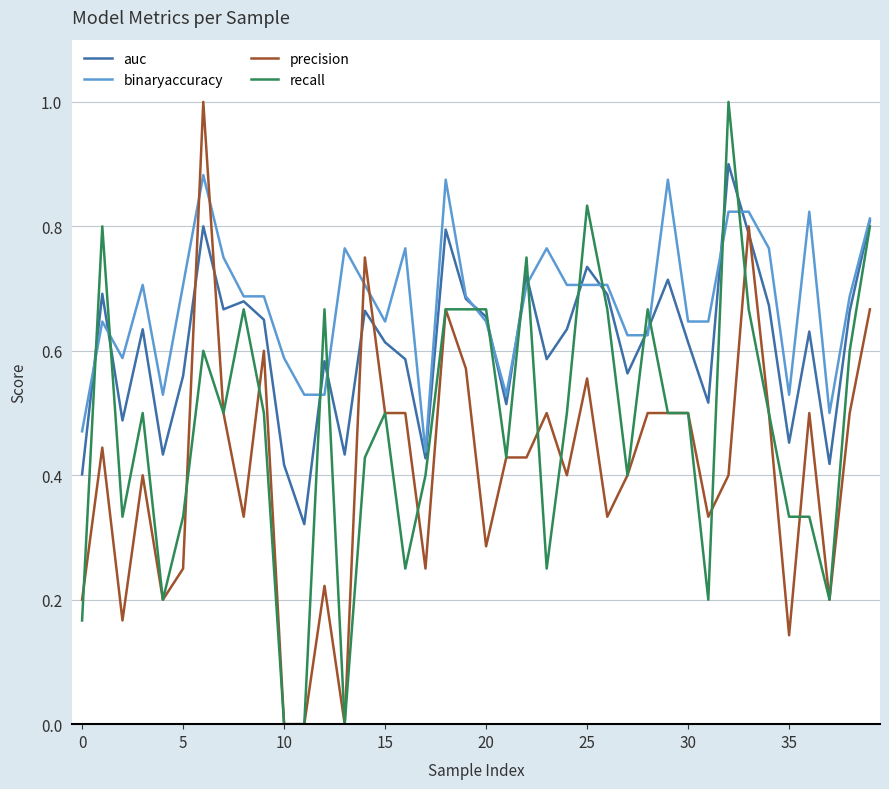

List the series in order of their overall mean, lowest first.

precision, recall, auc, binaryaccuracy